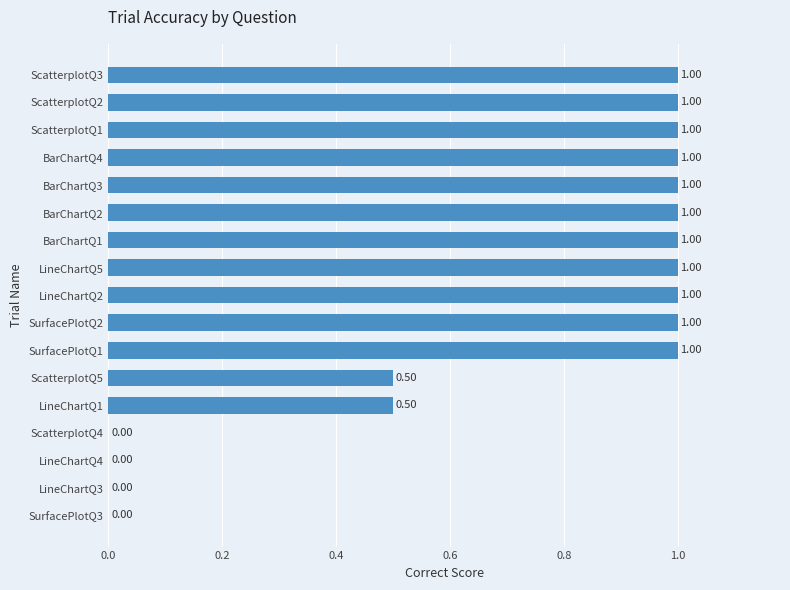

What is the maximum value shown in the chart?

1.0